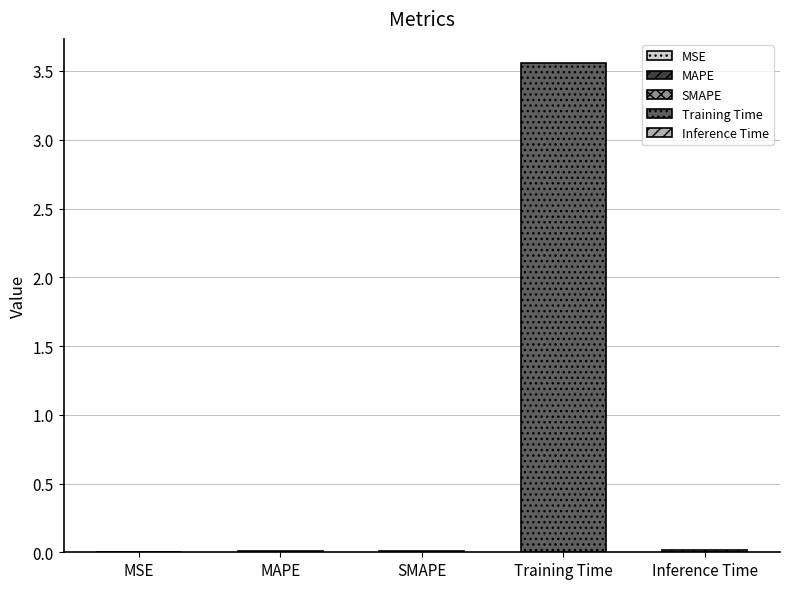

Which has a higher value, MSE or Inference Time?

Inference Time